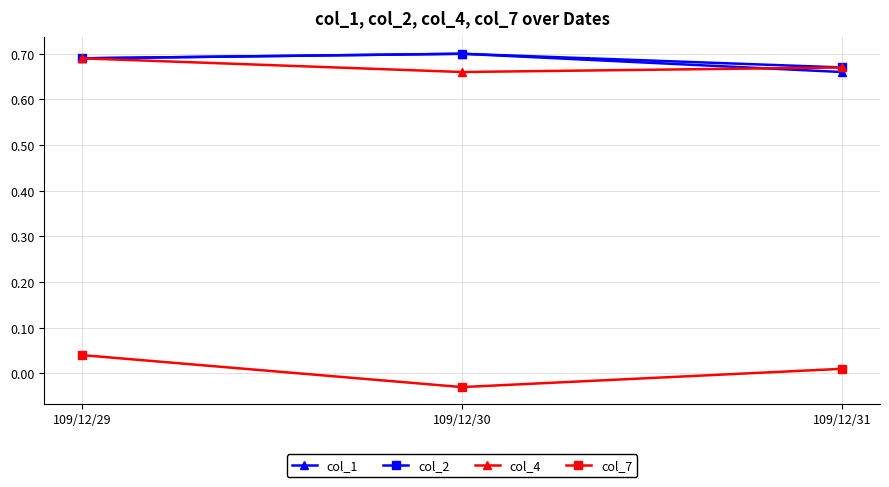

The col_4 series shows 0.2 at 109/12/29. True or false?

False